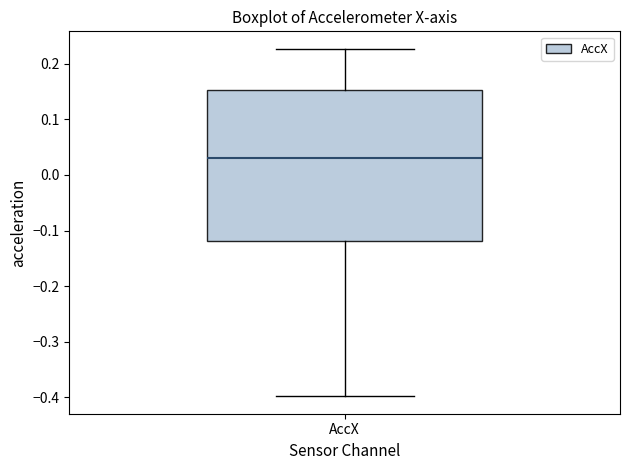

Read this box plot against the y-axis: the position of the median line, the range covered by the box, and the ends of both whiskers. The values are not printed on the chart, so give them approximately, as read against the axis.

median 0.03, box -0.12 to 0.15, whiskers -0.40 to 0.23